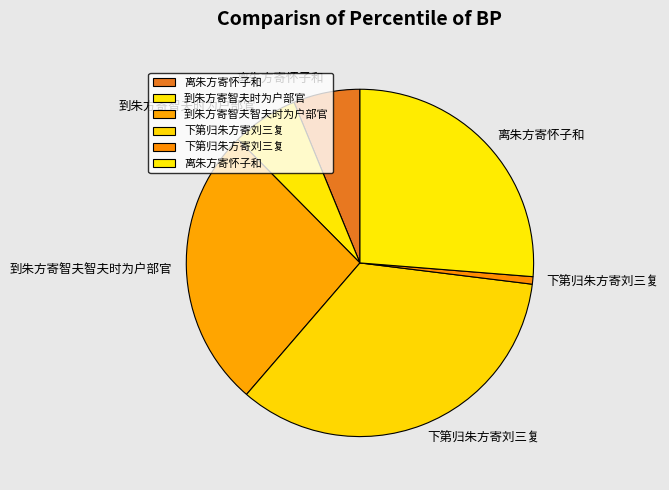

How many slices are in this pie chart?

6